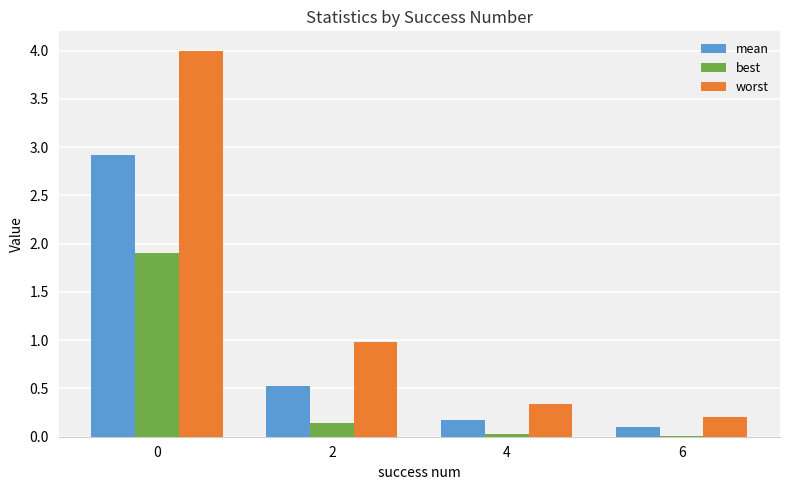

What is the sum of the best values at 2 and 0?

2.1